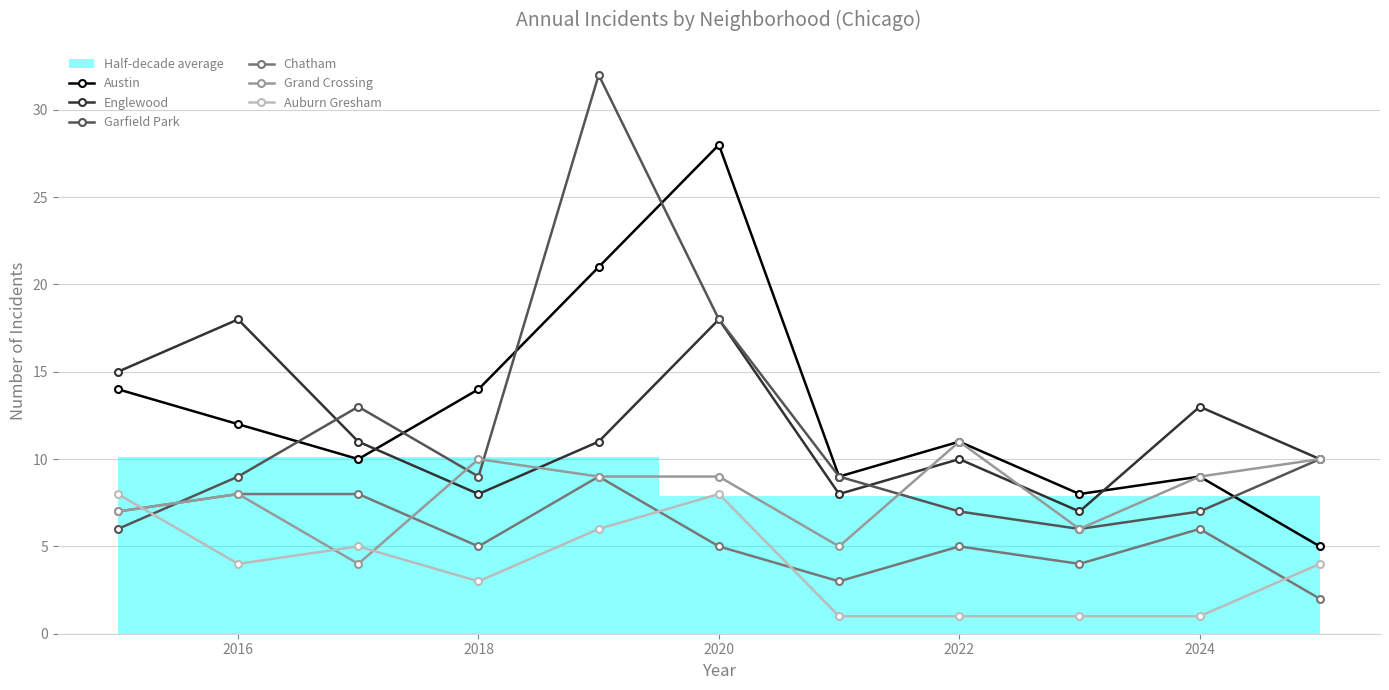

Reading left to right, list all the values displayed in this chart.

Austin: 14	12	10	14	21	28	9	11	8	9	5
Englewood: 15	18	11	8	11	18	8	10	7	13	10
Garfield Park: 6	9	13	9	32	18	9	7	6	7	10
Chatham: 7	8	8	5	9	5	3	5	4	6	2
Grand Crossing: 7	8	4	10	9	9	5	11	6	9	10
Auburn Gresham: 8	4	5	3	6	8	1	1	1	1	4